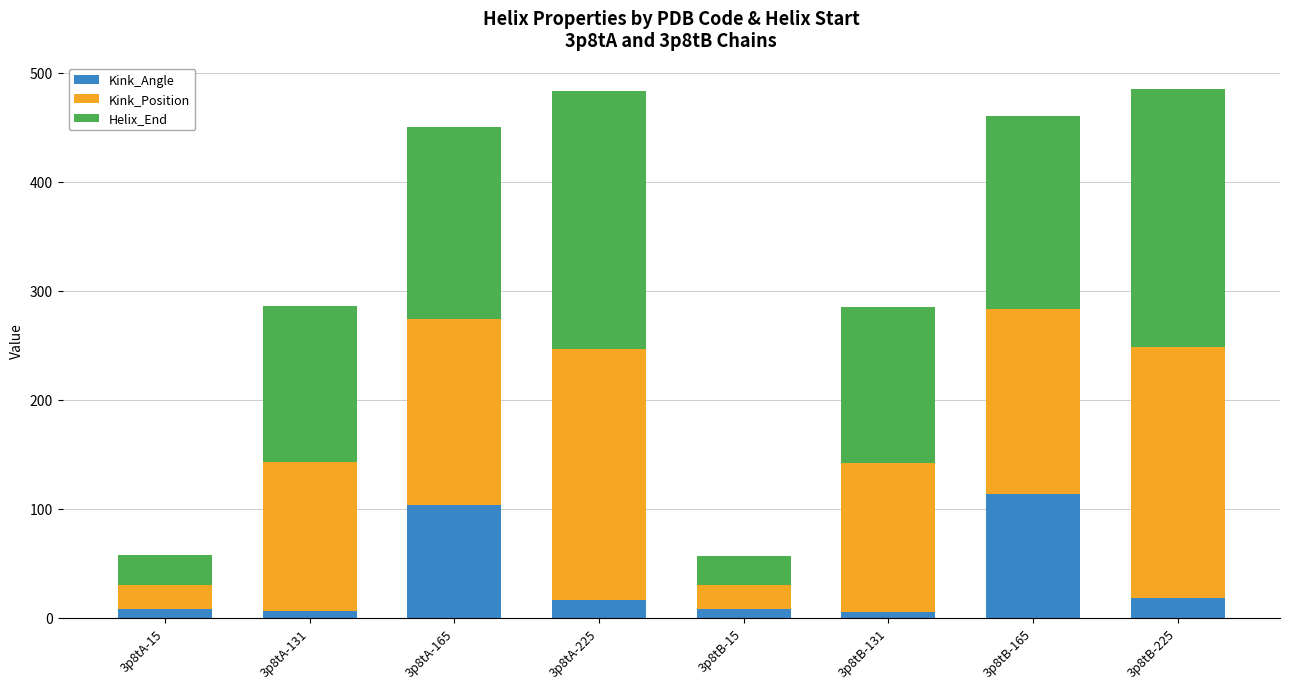

What is the sum of all Kink_Angle values?

277.6